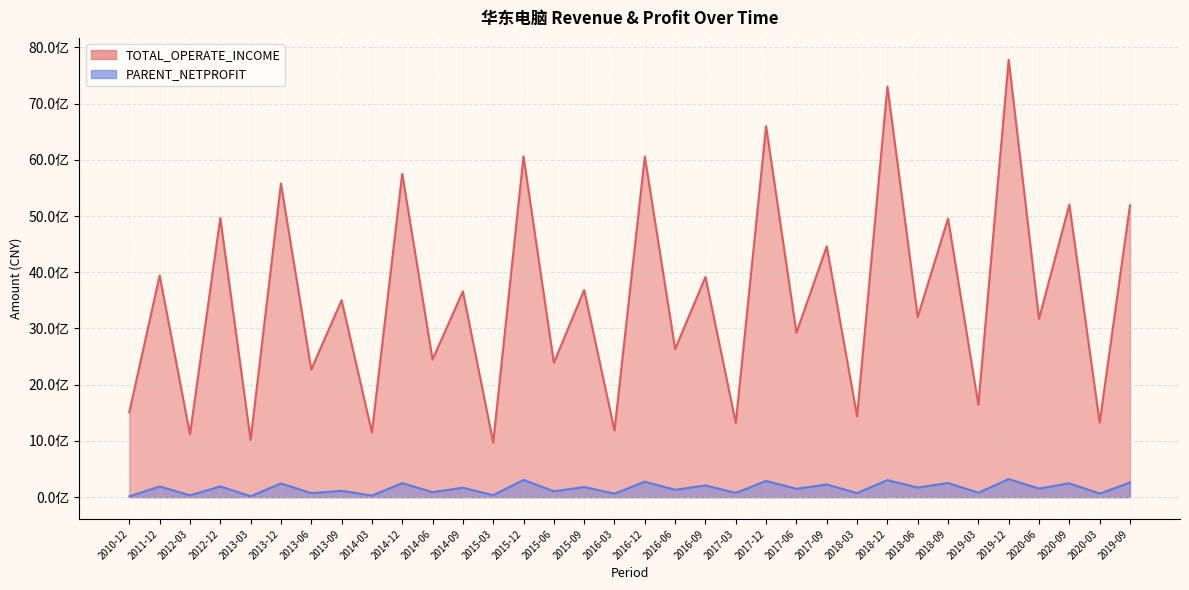

True or false: PARENT_NETPROFIT and TOTAL_OPERATE_INCOME intersect in this chart.

False